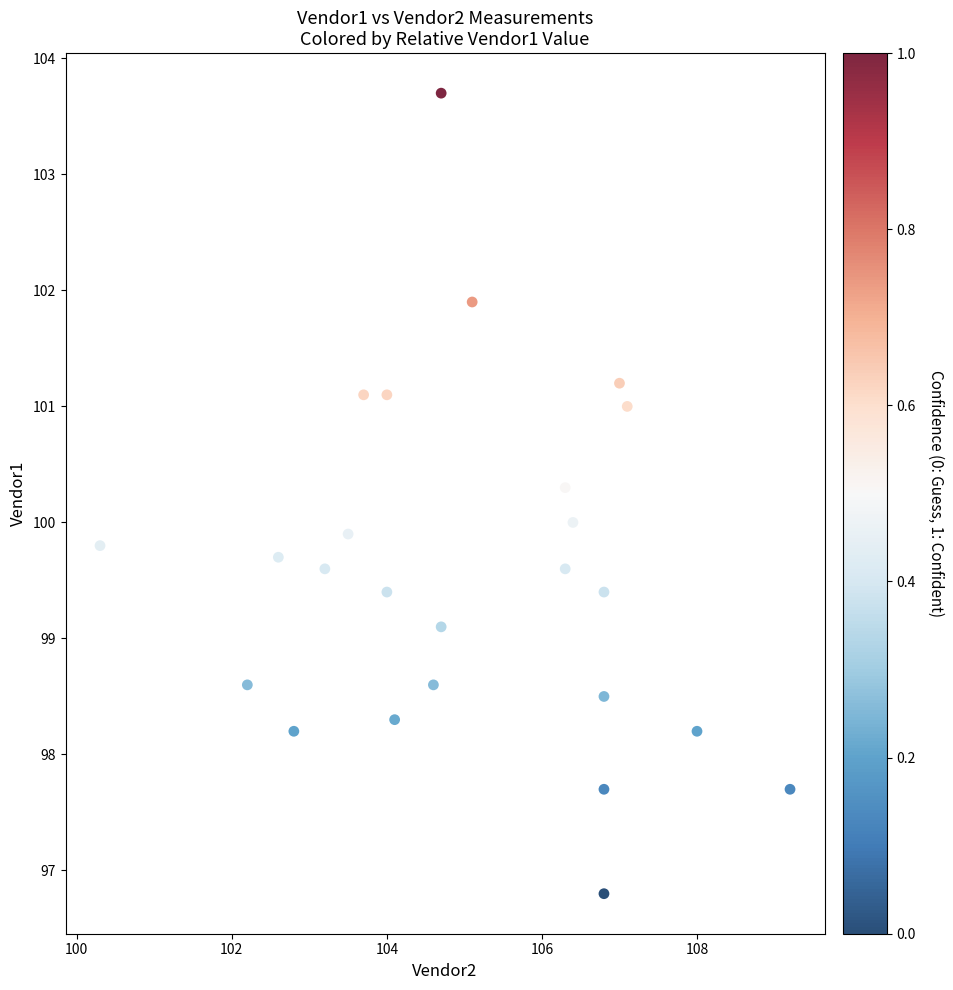

What is the range of Y values (max minus min)?

6.9